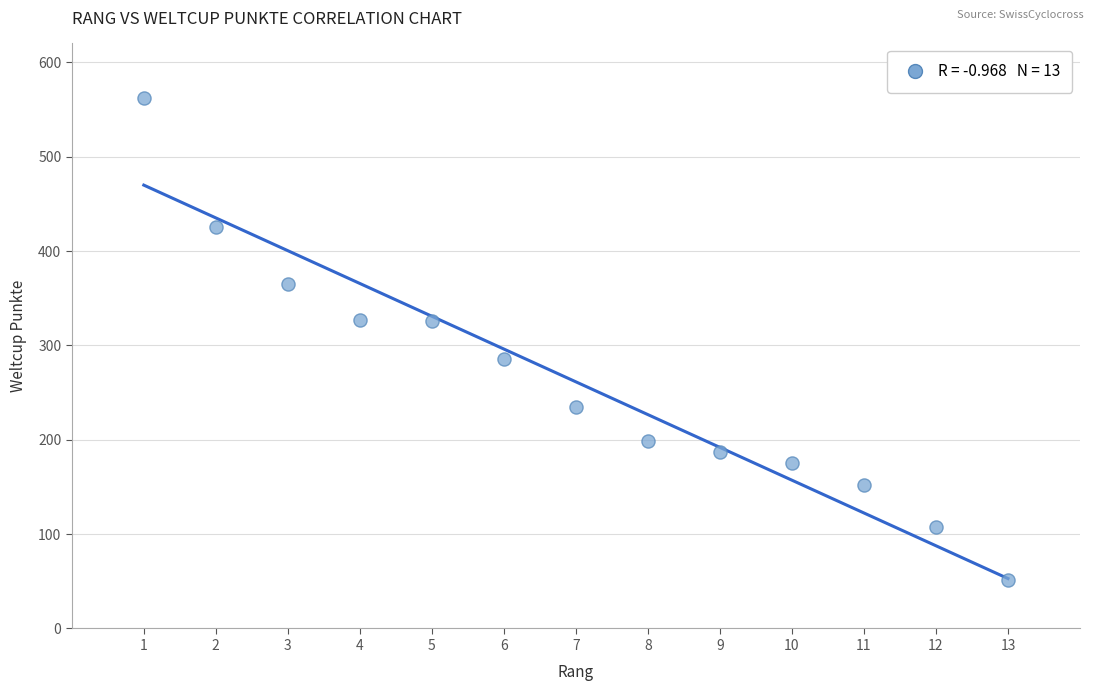

What is the range of Y values (max minus min)?

511